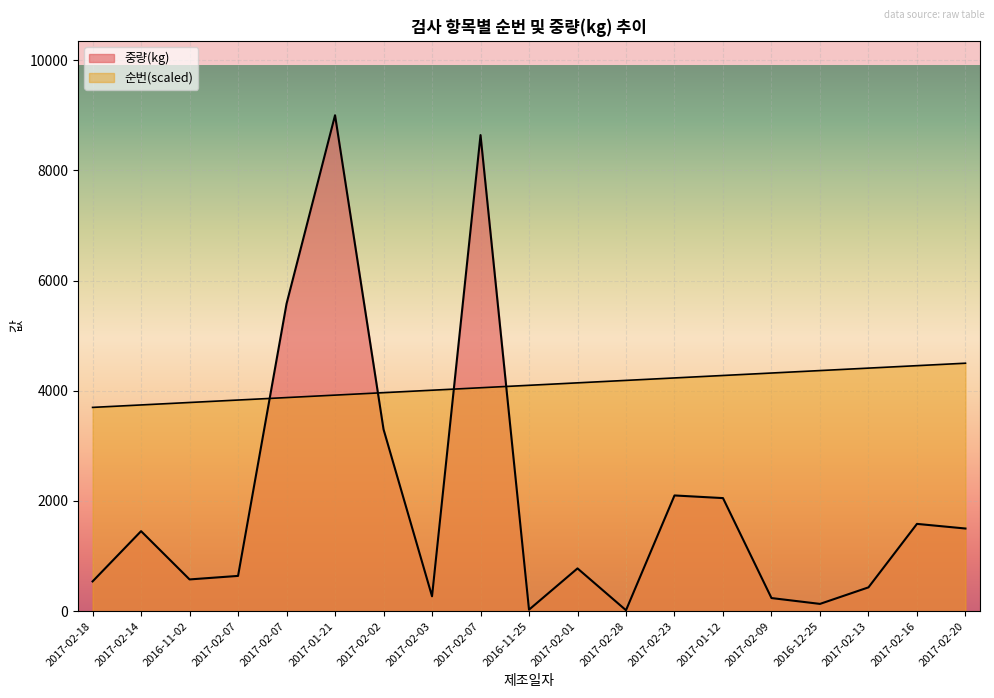

What is the label of the 10th point from the right?

2016-11-25